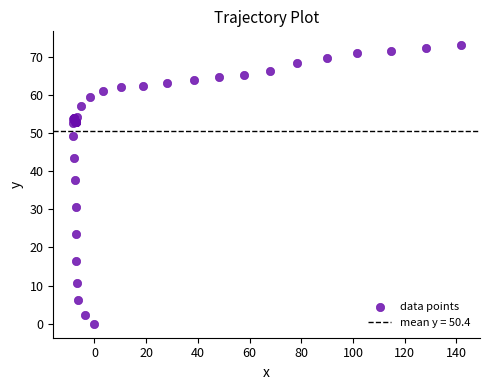

What Y value in the scatter plot is closest to 36?

37.6